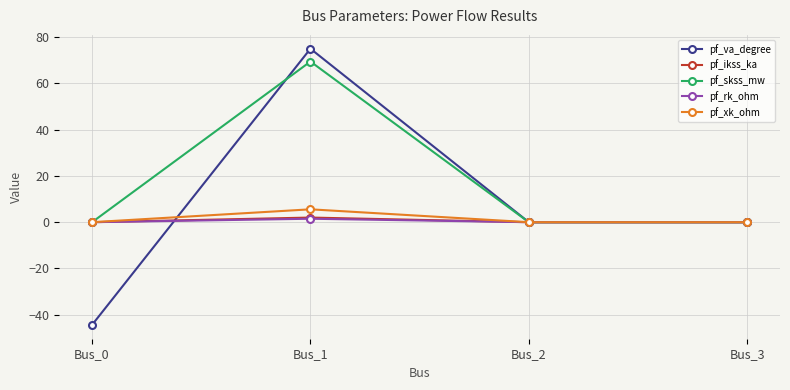

What is the difference between the maximum and minimum values in the pf_rk_ohm series?

1.5